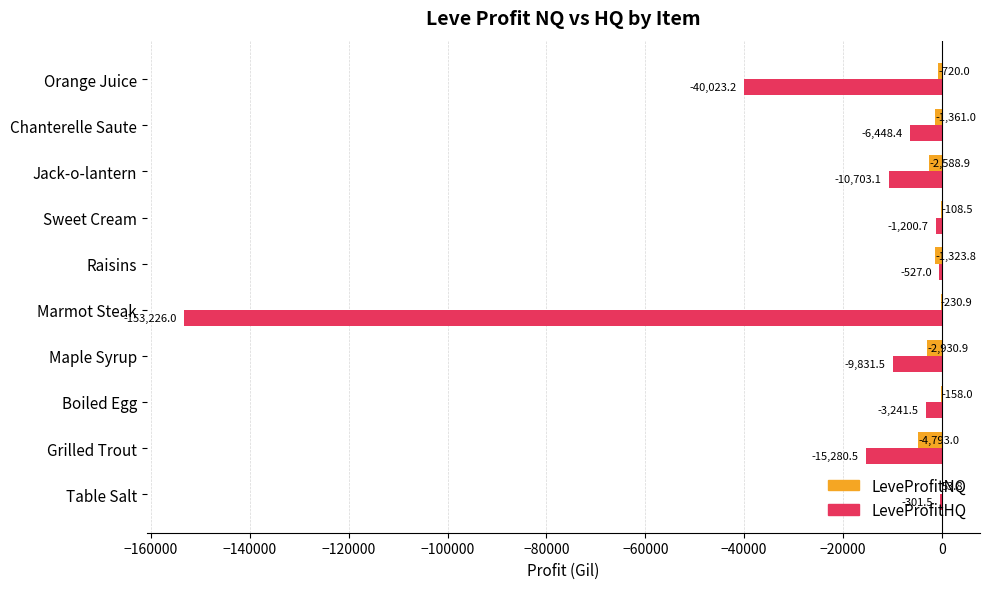

Which series has the largest total across all categories?

LeveProfitNQ